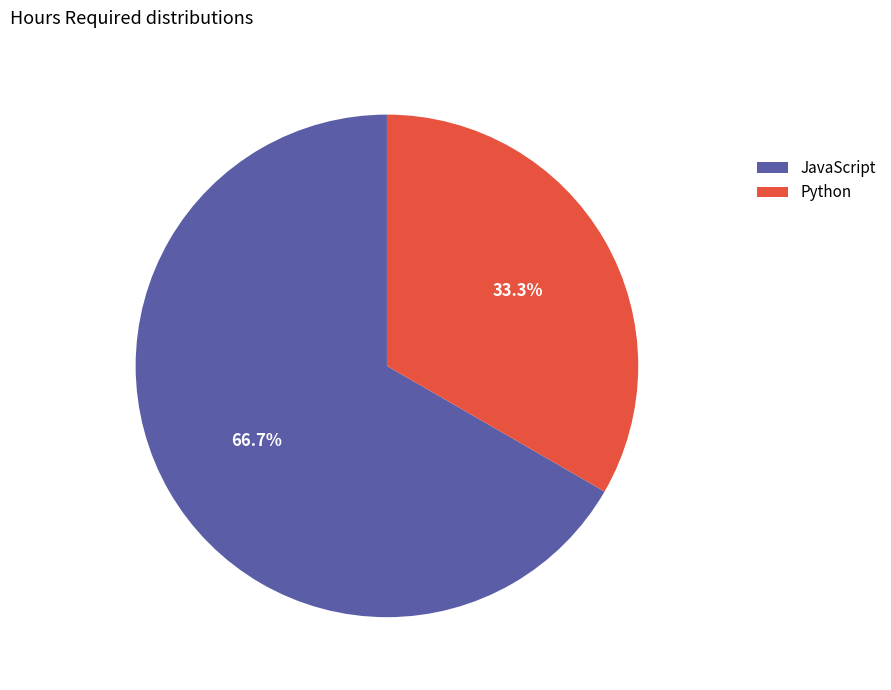

To the nearest percent, what is the difference between the JavaScript and Python slice percentages?

33%